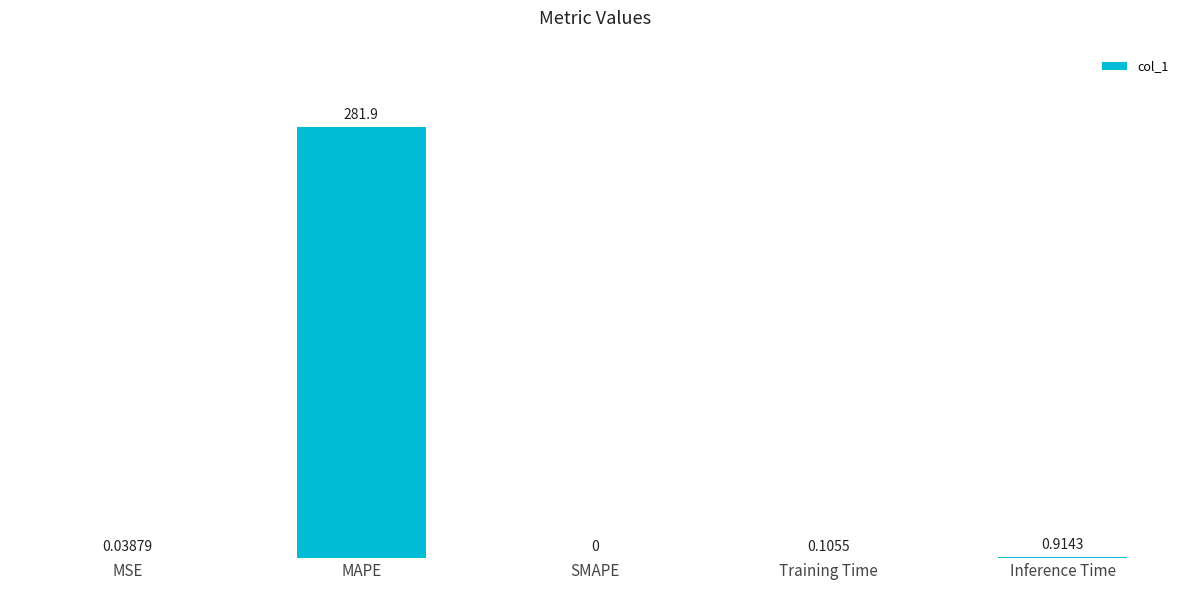

At which label is the value closest to 140?

Inference Time